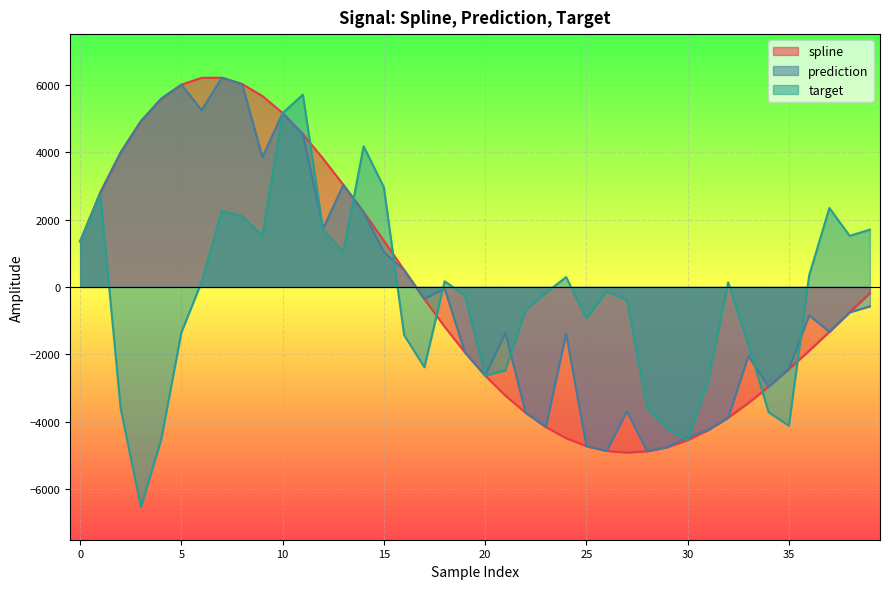

True or false: prediction has a value of 1033.5 at 15.

True